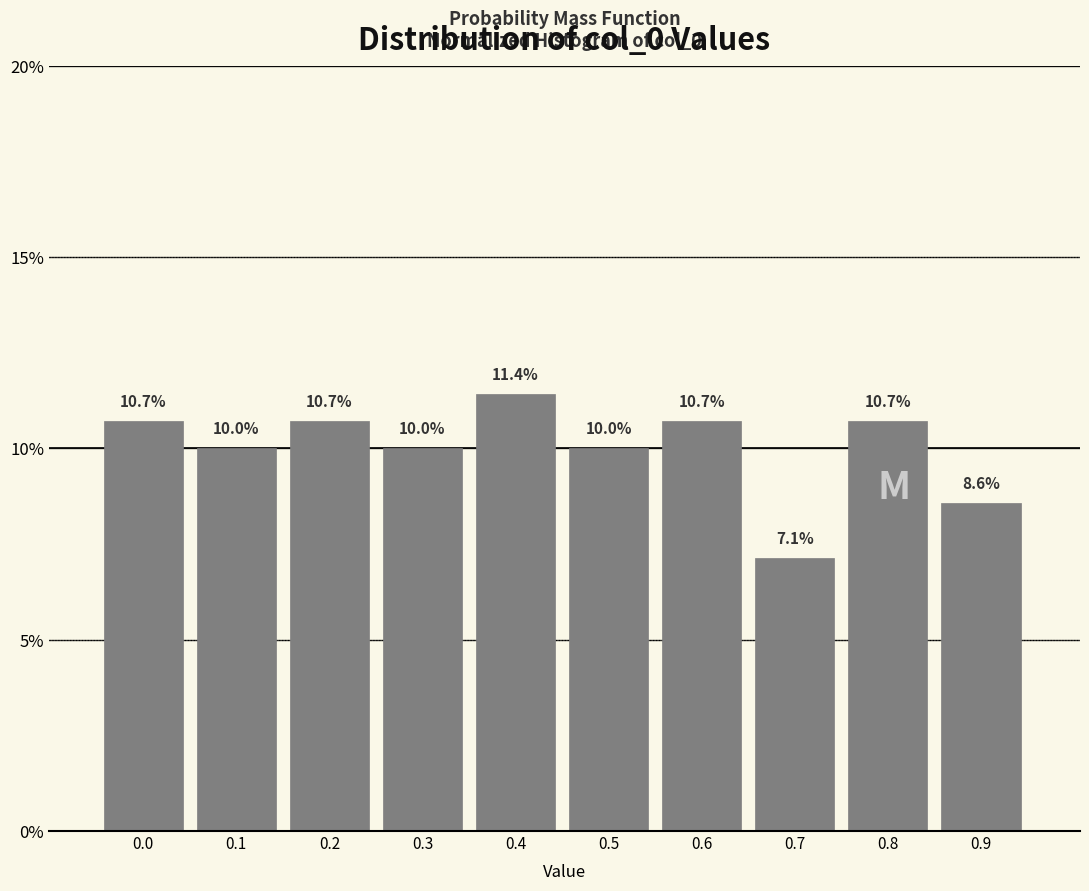

Reading left to right, transcribe all the data shown in this chart.

0.0=10.7	0.1=10.0	0.2=10.7	0.3=10.0	0.4=11.4	0.5=10.0	0.6=10.7	0.7=7.1	0.8=10.7	0.9=8.6